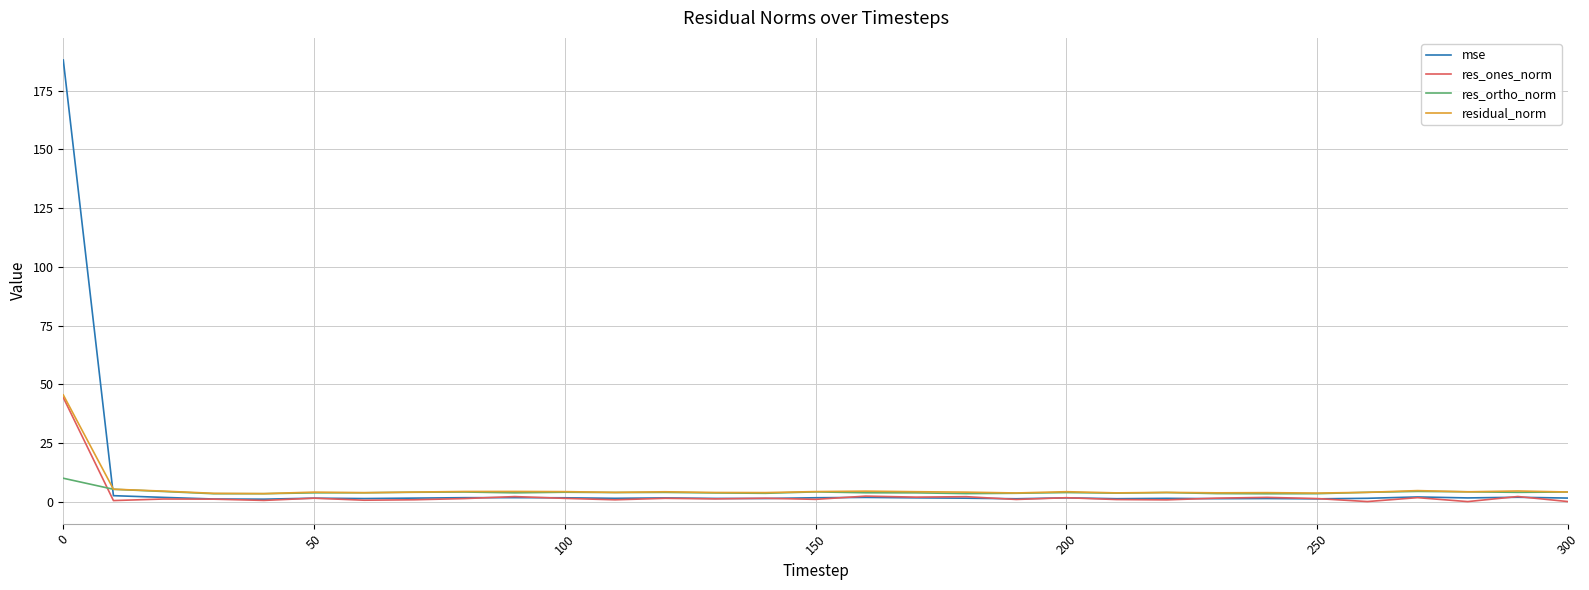

Which series has the widest spread of values?

mse